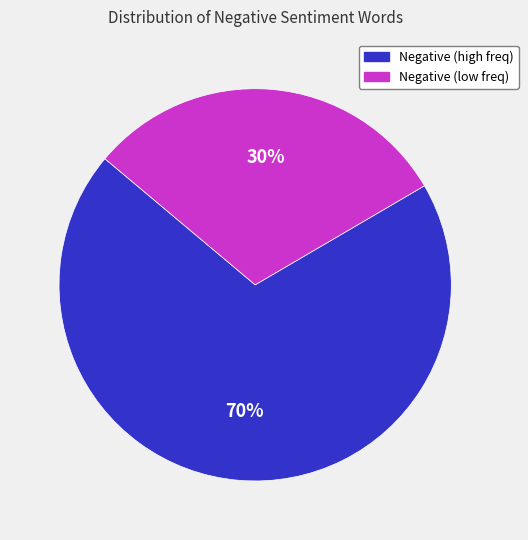

To the nearest percent, what is the average slice percentage?

50%